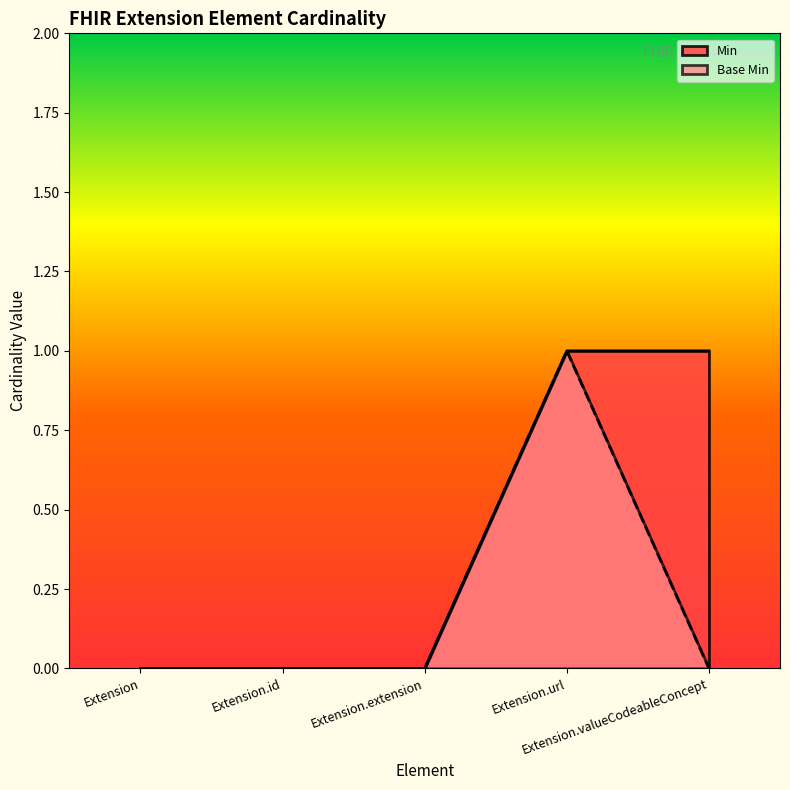

Is the value of Min at Extension.valueCodeableConcept greater than the value of Base Min at Extension.url?

No